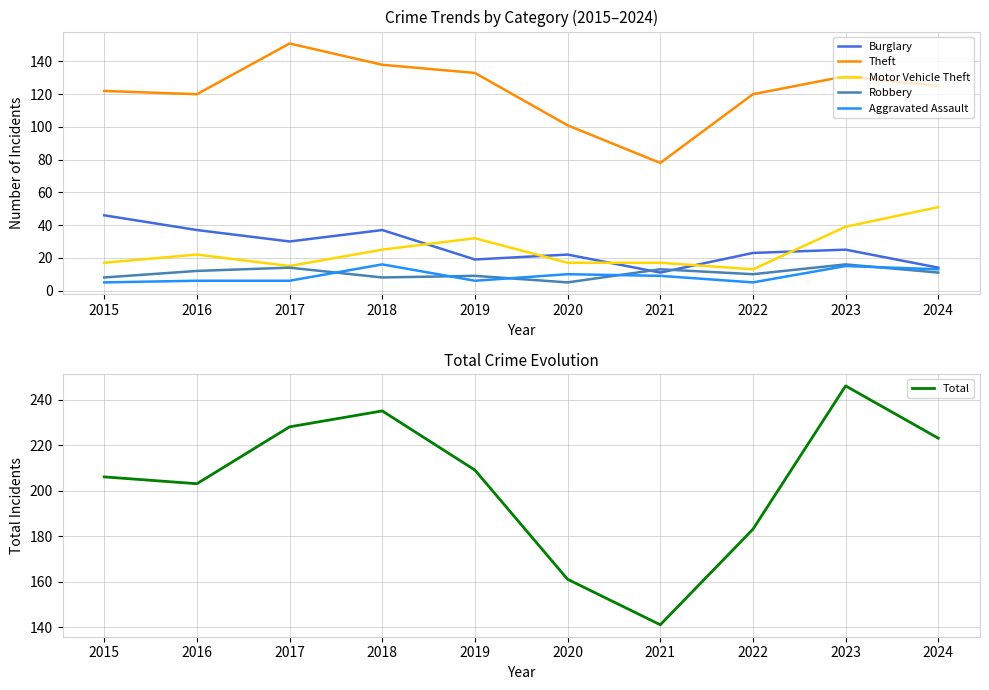

True or false: Total and Motor Vehicle Theft intersect in this chart.

False